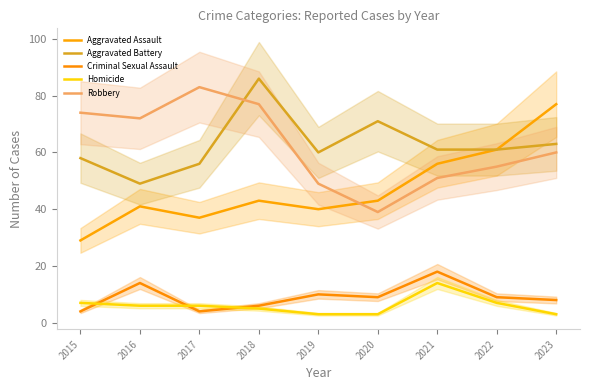

The value of Homicide at 2021 is 23. True or false?

False